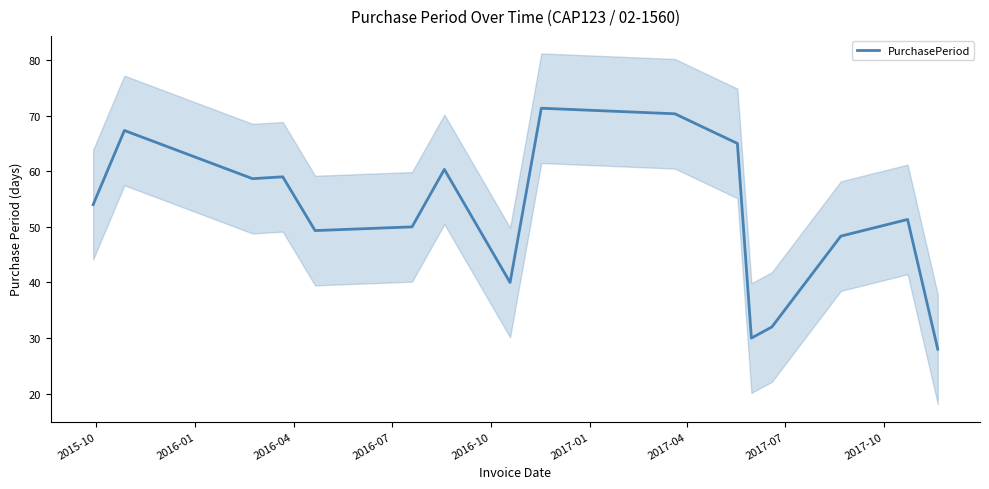

How many data points are less than 54?

8